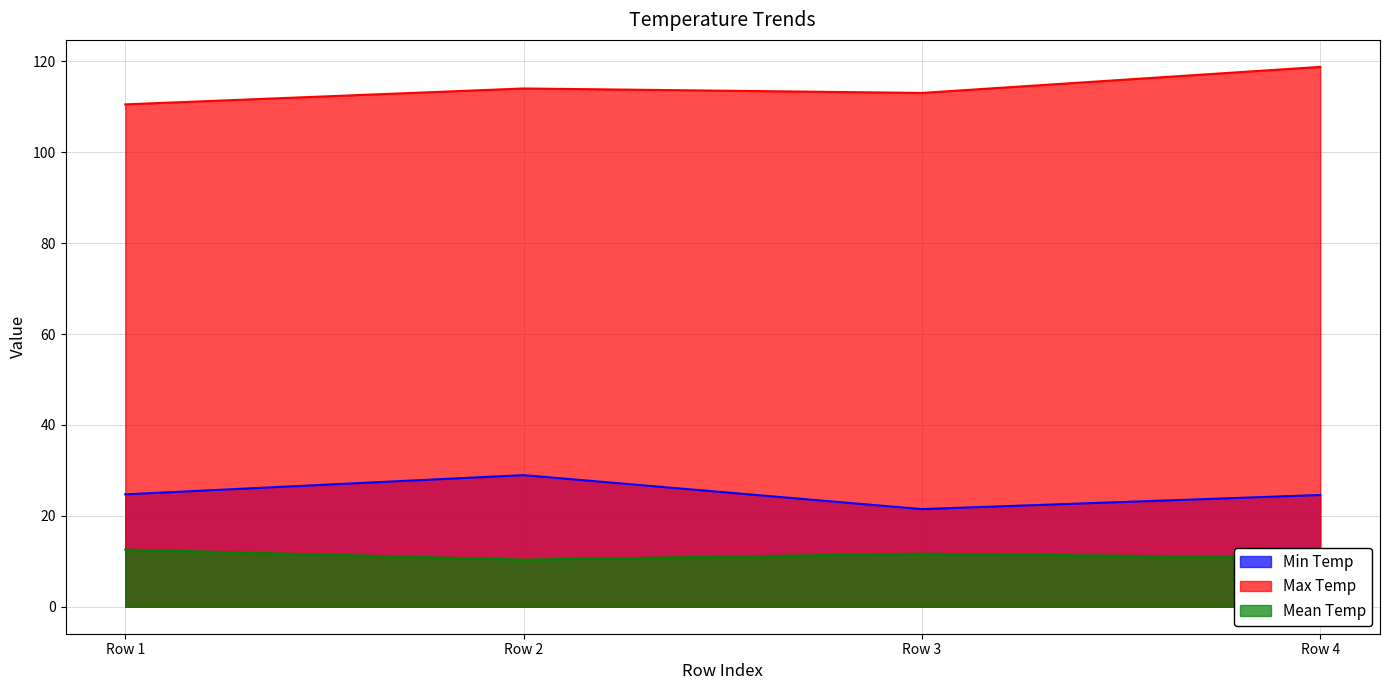

What is the difference between the second highest and minimum values in the Max Temp series?

3.5